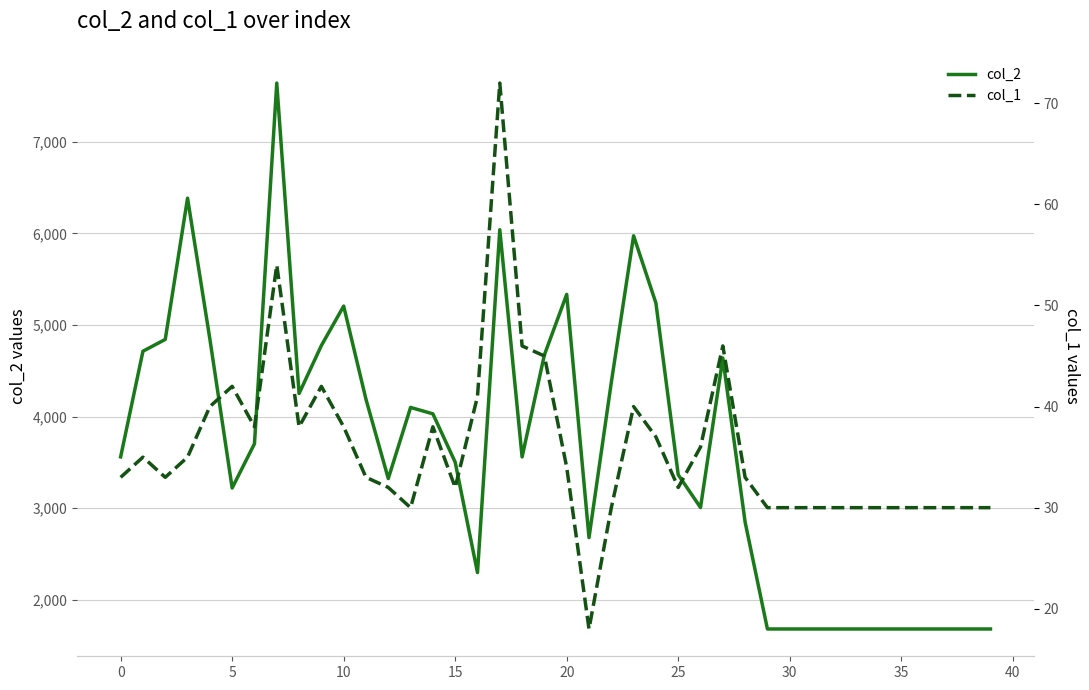

What is the difference between the maximum and minimum values in the col_2 series?

5963